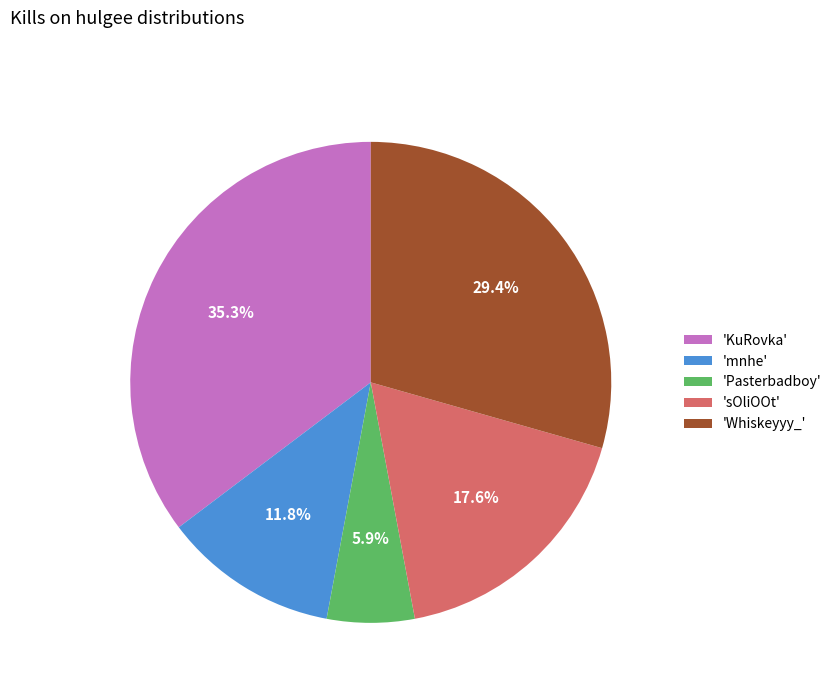

To the nearest percent, what is the difference between the largest and smallest slice percentages?

29%